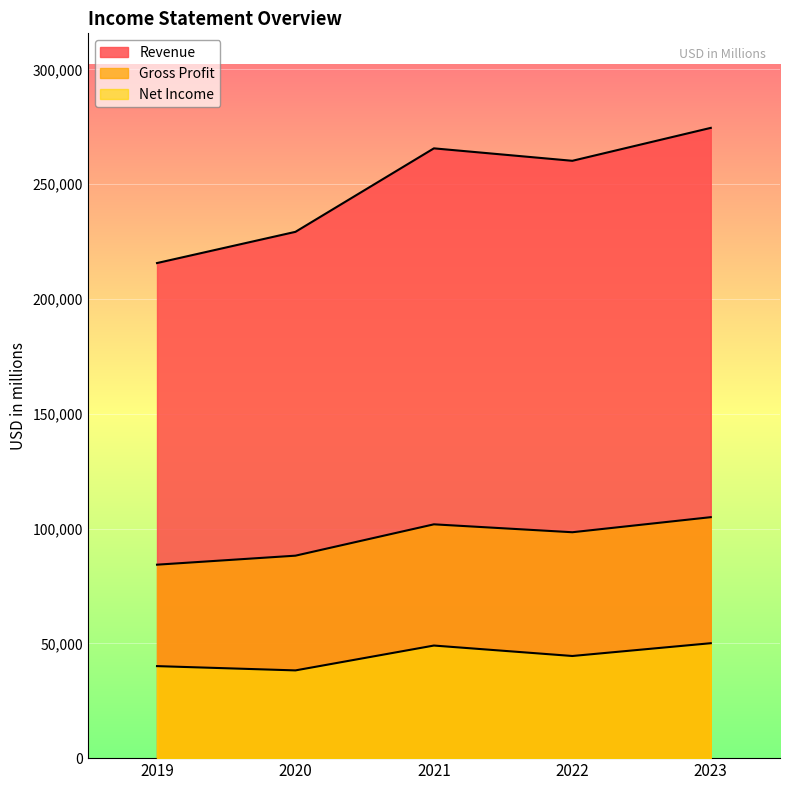

Between 2021 and 2022, which is larger?

2021